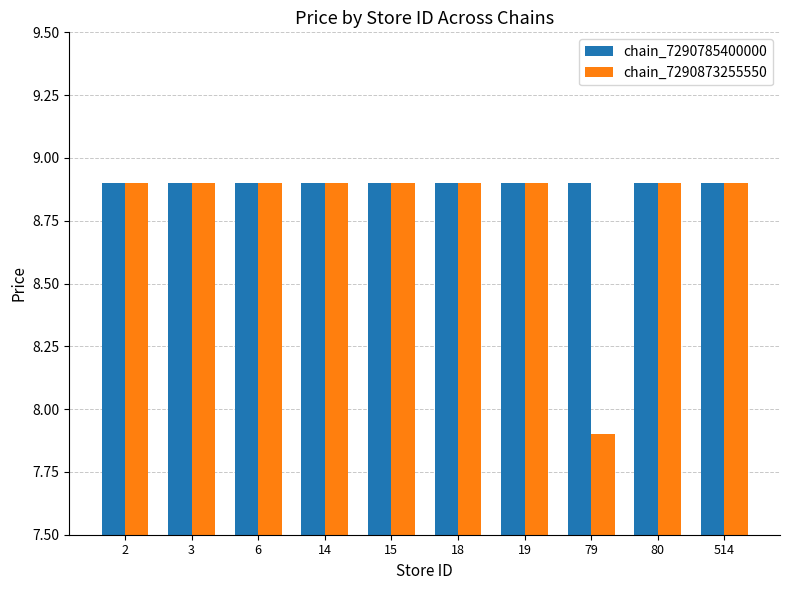

Reading left to right, list all the values displayed in this chart.

chain_7290785400000: 8.9	8.9	8.9	8.9	8.9	8.9	8.9	8.9	8.9	8.9
chain_7290873255550: 8.9	8.9	8.9	8.9	8.9	8.9	8.9	7.9	8.9	8.9